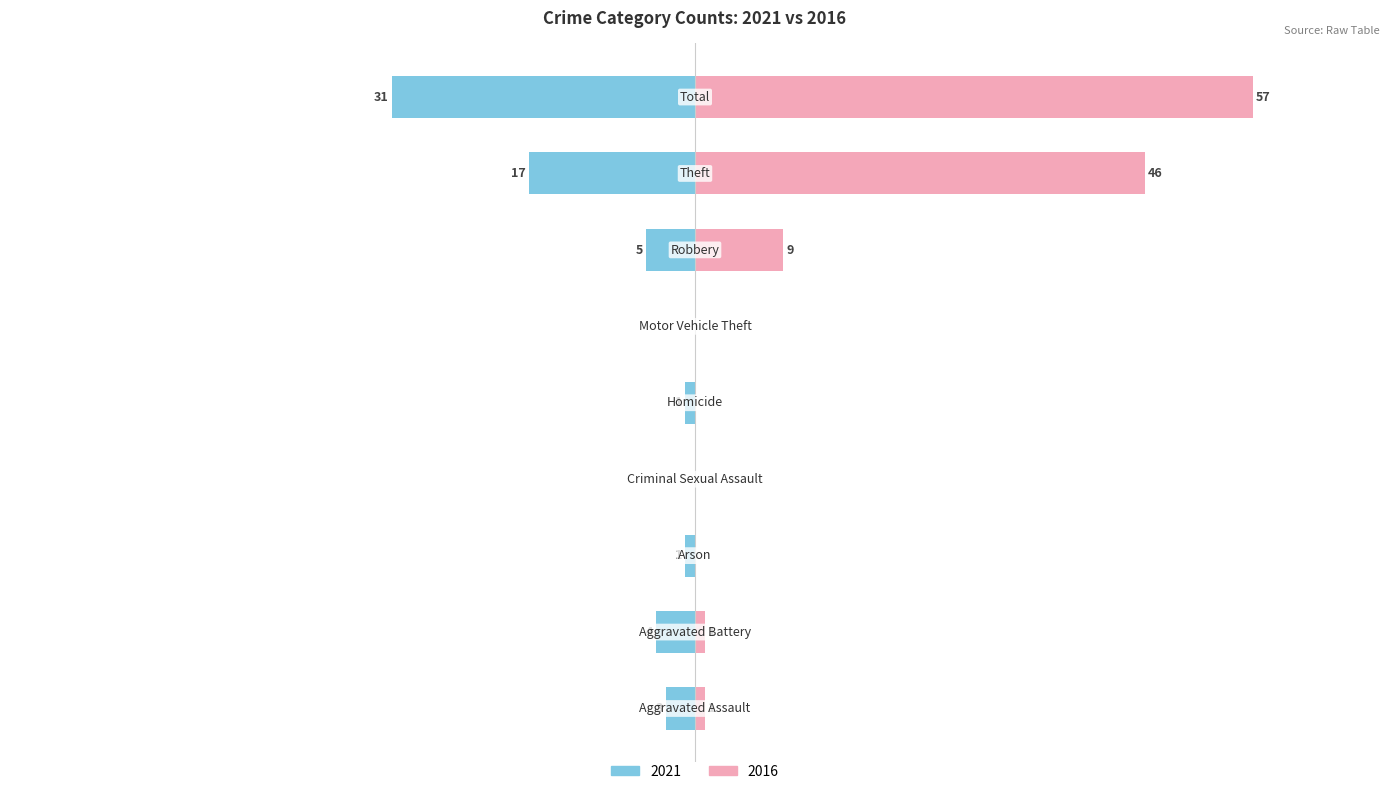

How many values in 2021 are below zero?

7